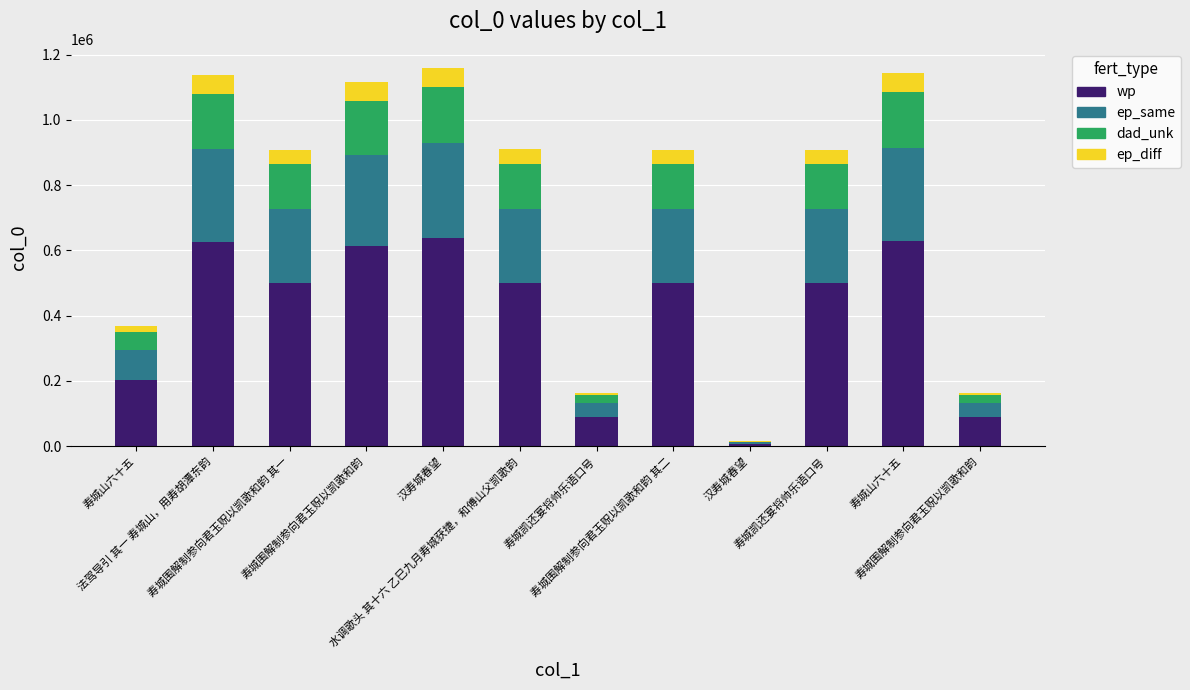

How many distinct data groups are displayed?

4